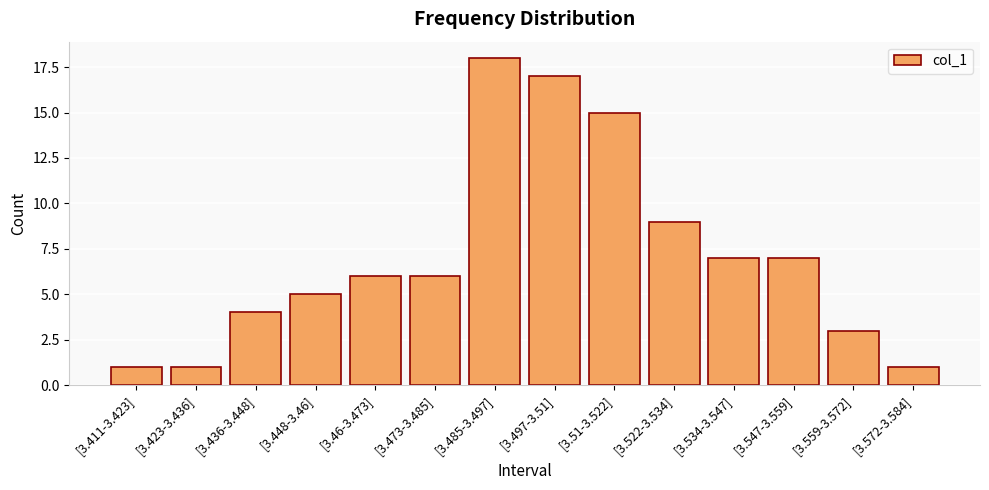

How many series are shown in this chart?

1